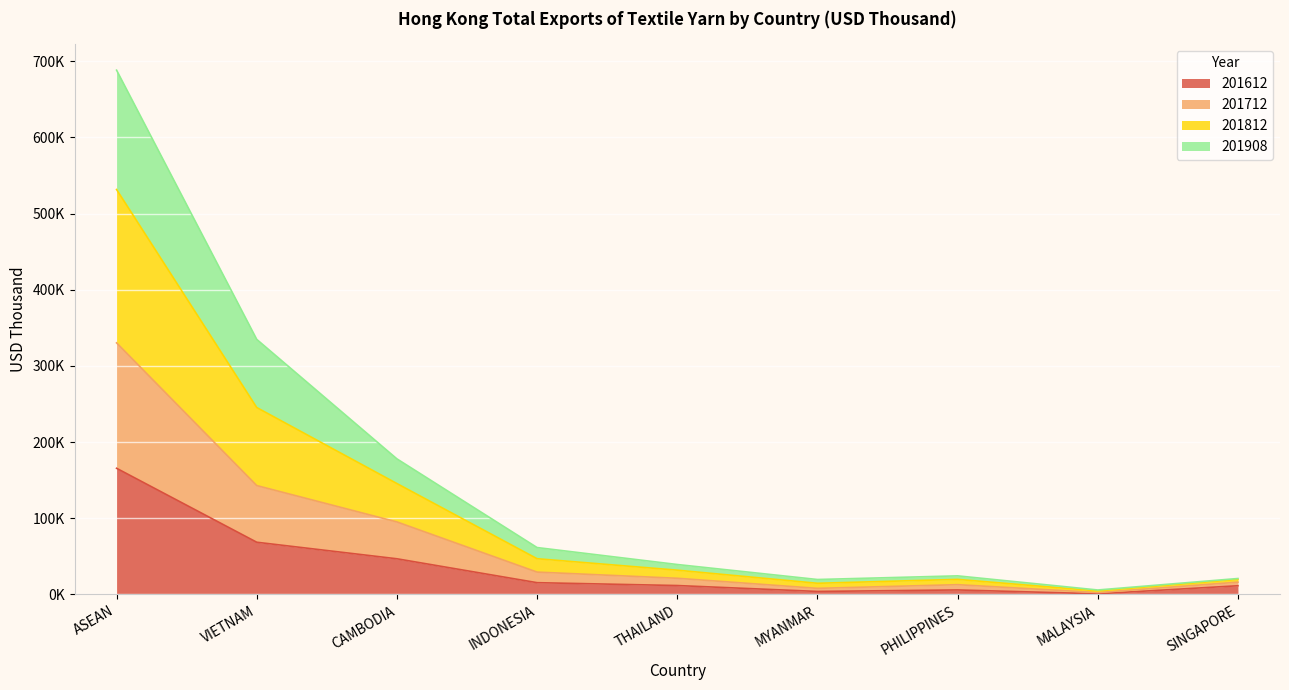

In 201812, how many points are lower than both neighbors (excluding endpoints)?

2